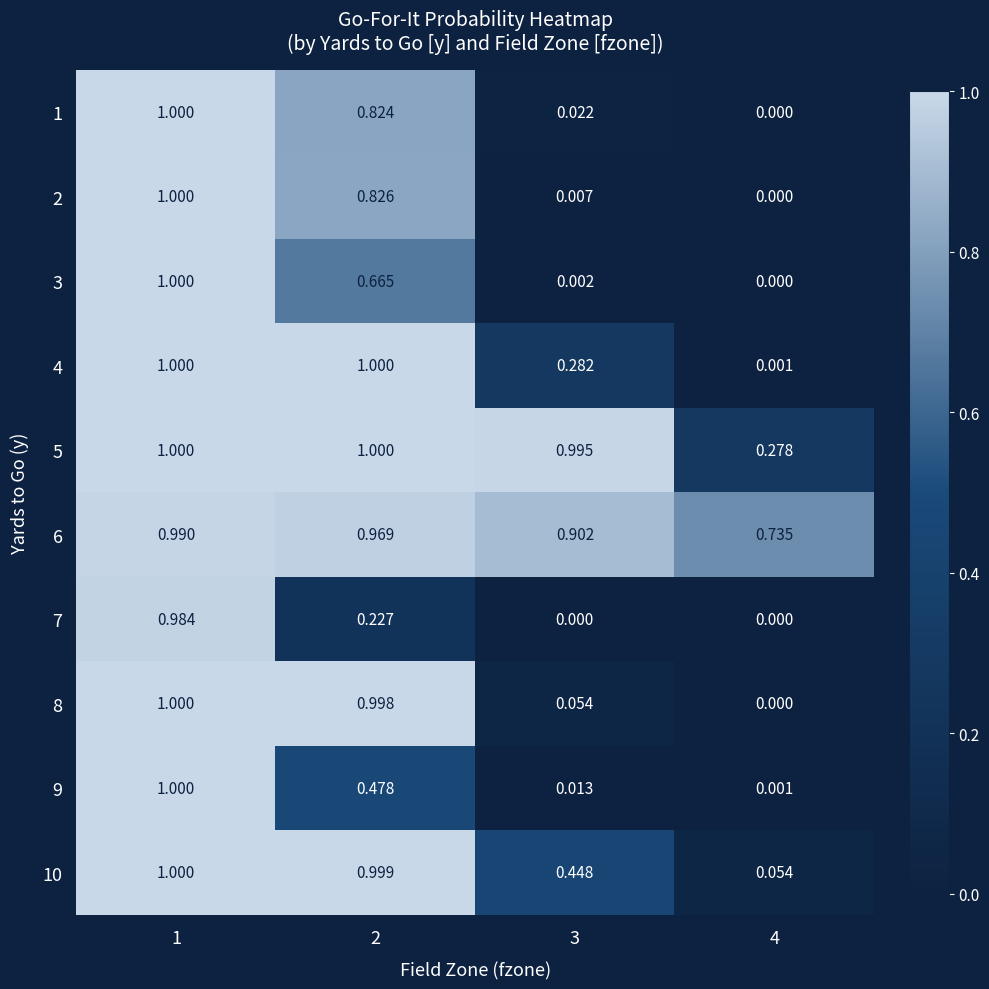

Is the value of 9 at 2 greater than the value of 8 at 4?

Yes